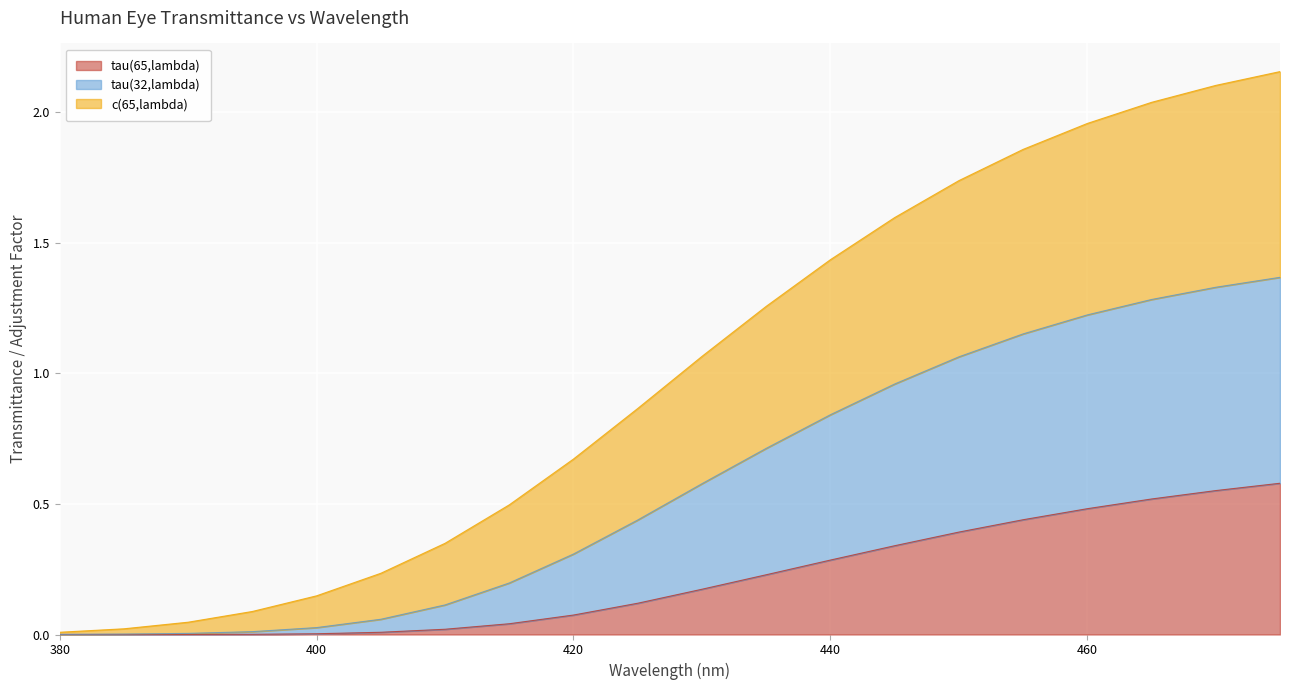

What is the sum of the tau(65,lambda) values at 445 and 420?

0.4